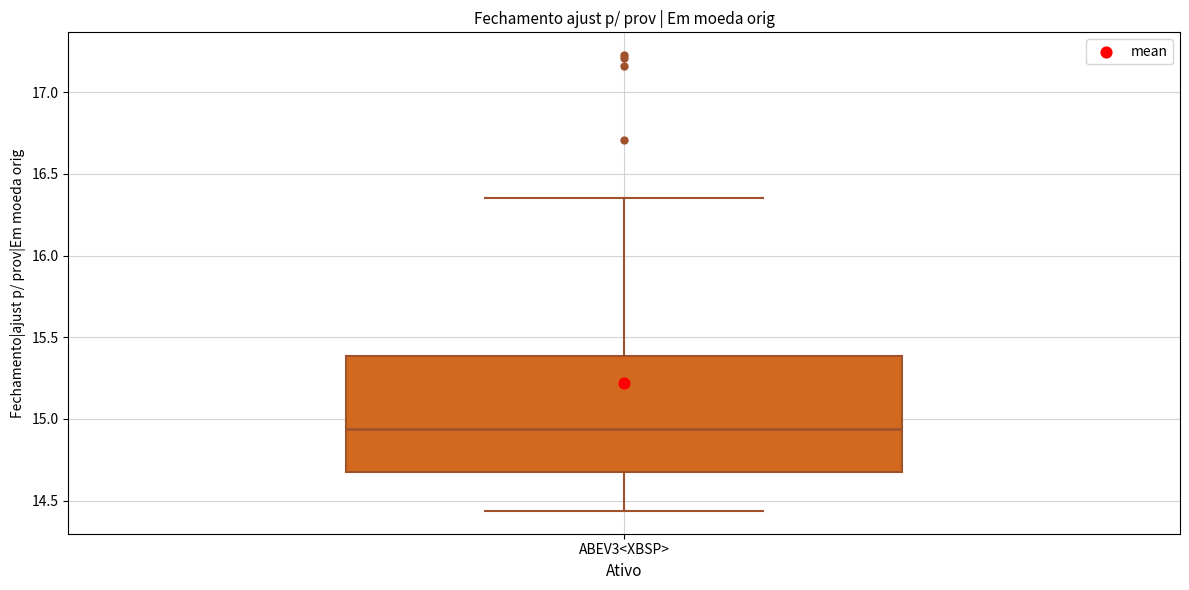

Read this box plot against the y-axis: the position of the median line, the range covered by the box, and the ends of both whiskers. The values are not printed on the chart, so give them approximately, as read against the axis.

median 14.95, box 14.65 to 15.40, whiskers 14.45 to 16.35